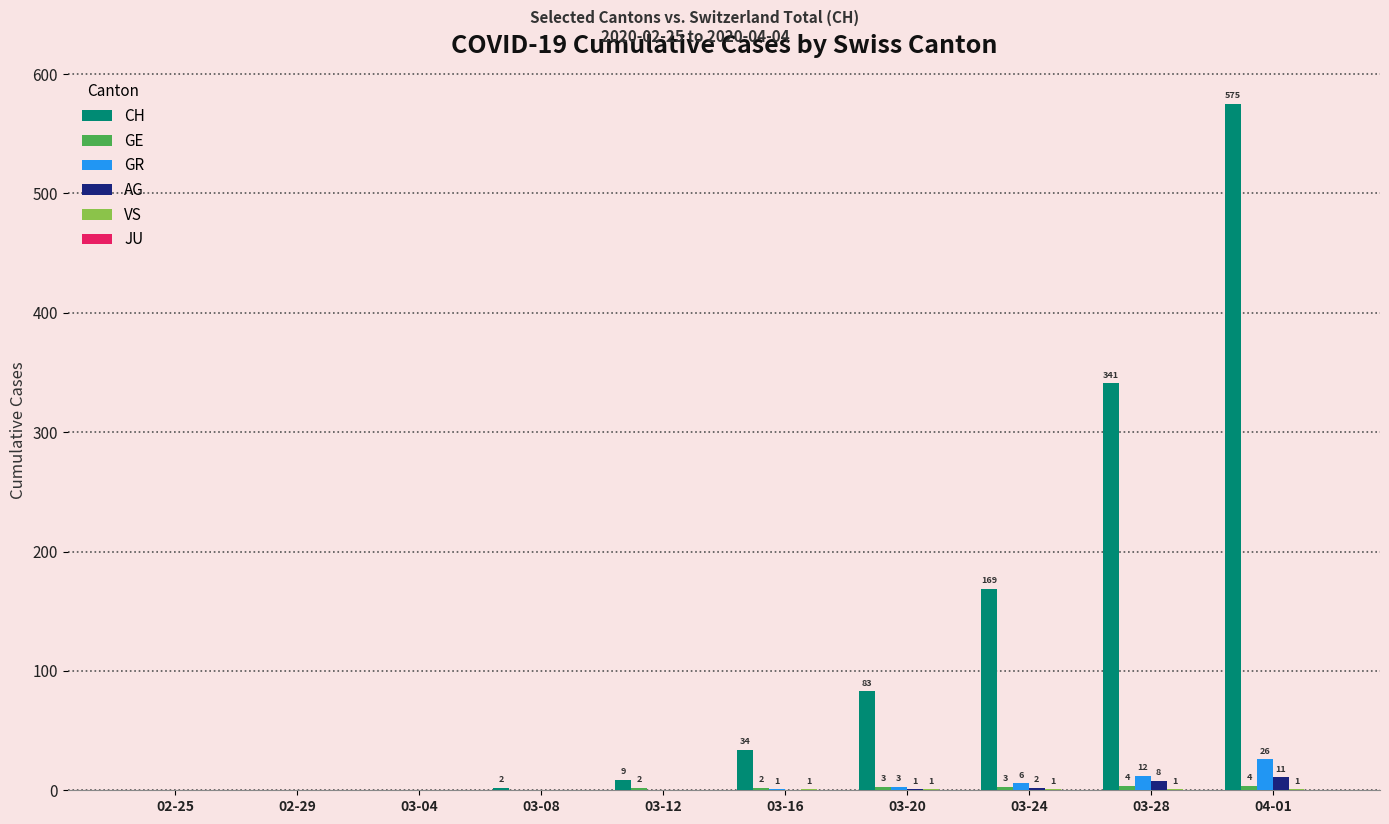

What is the greatest value displayed?

575